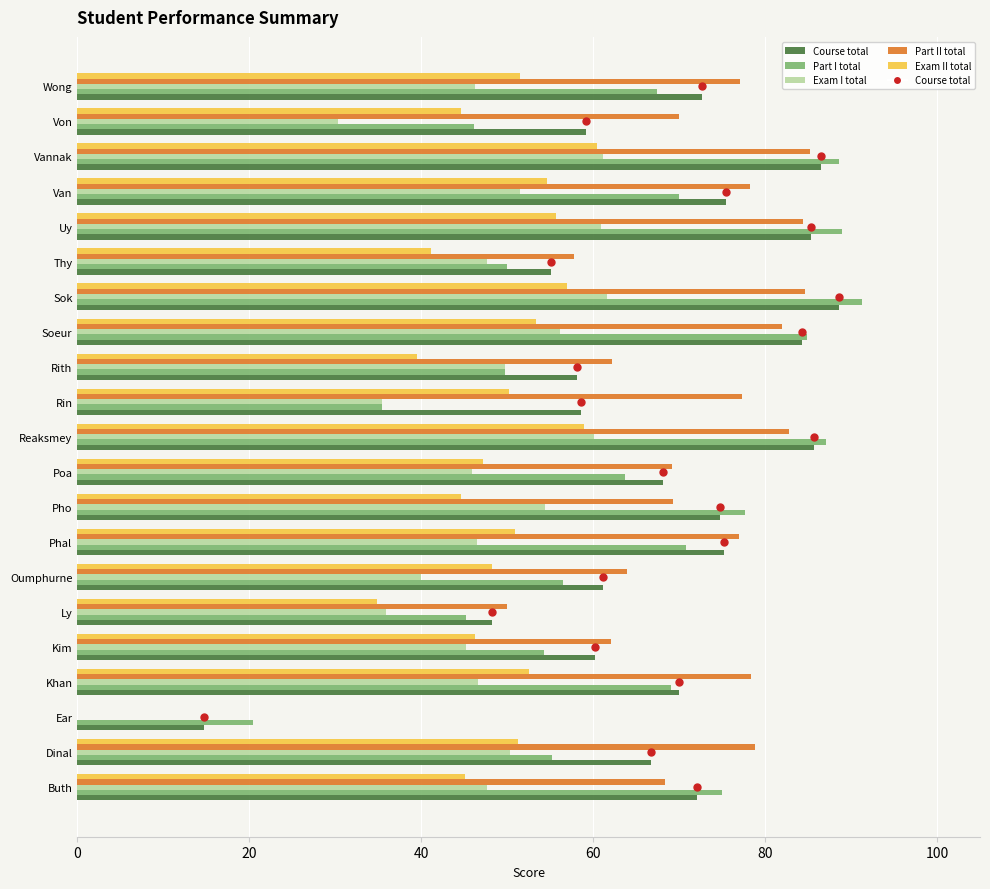

Count the number of categories in the chart.

21